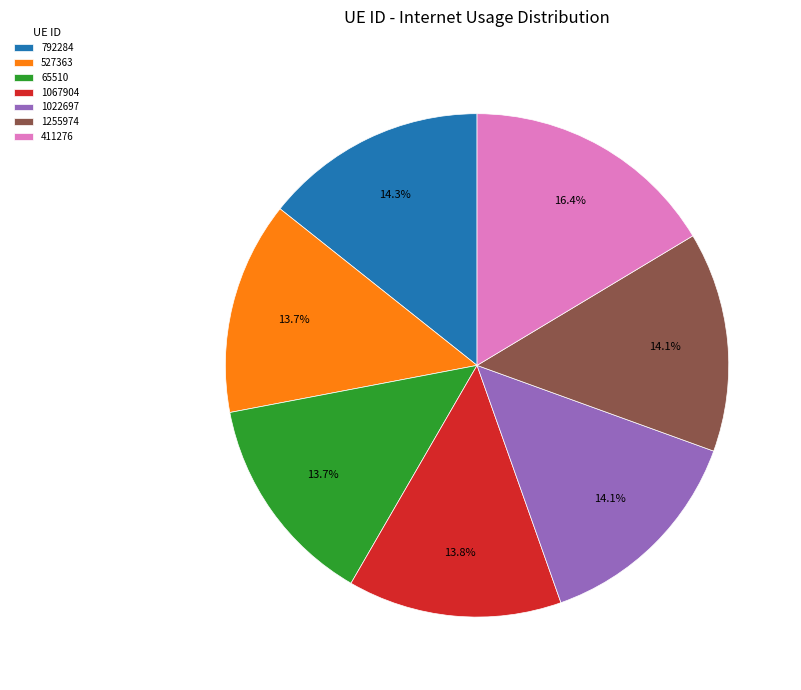

Does 65510 represent more than half of the total?

No